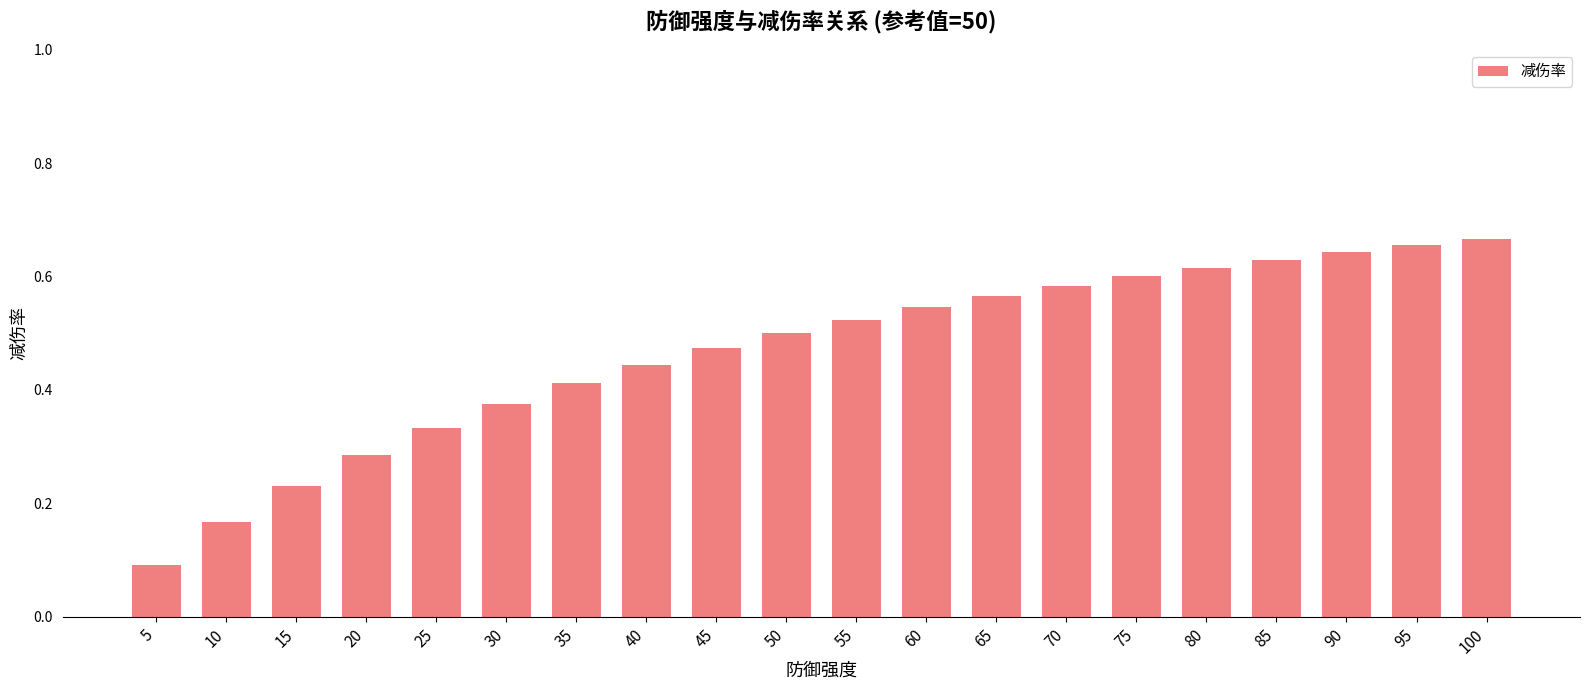

Between 50 and 65, which is larger?

65